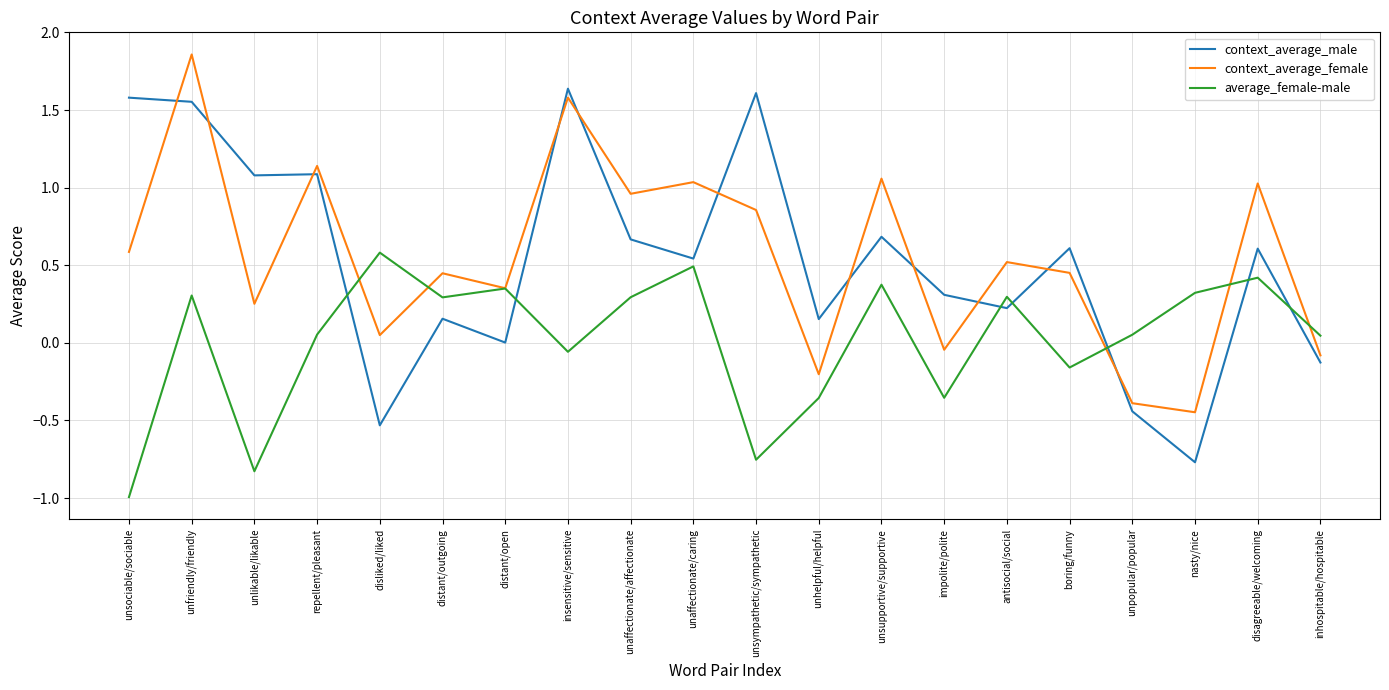

What is the sum of the context_average_male values at unhelpful/helpful and unsupportive/supportive?

0.8